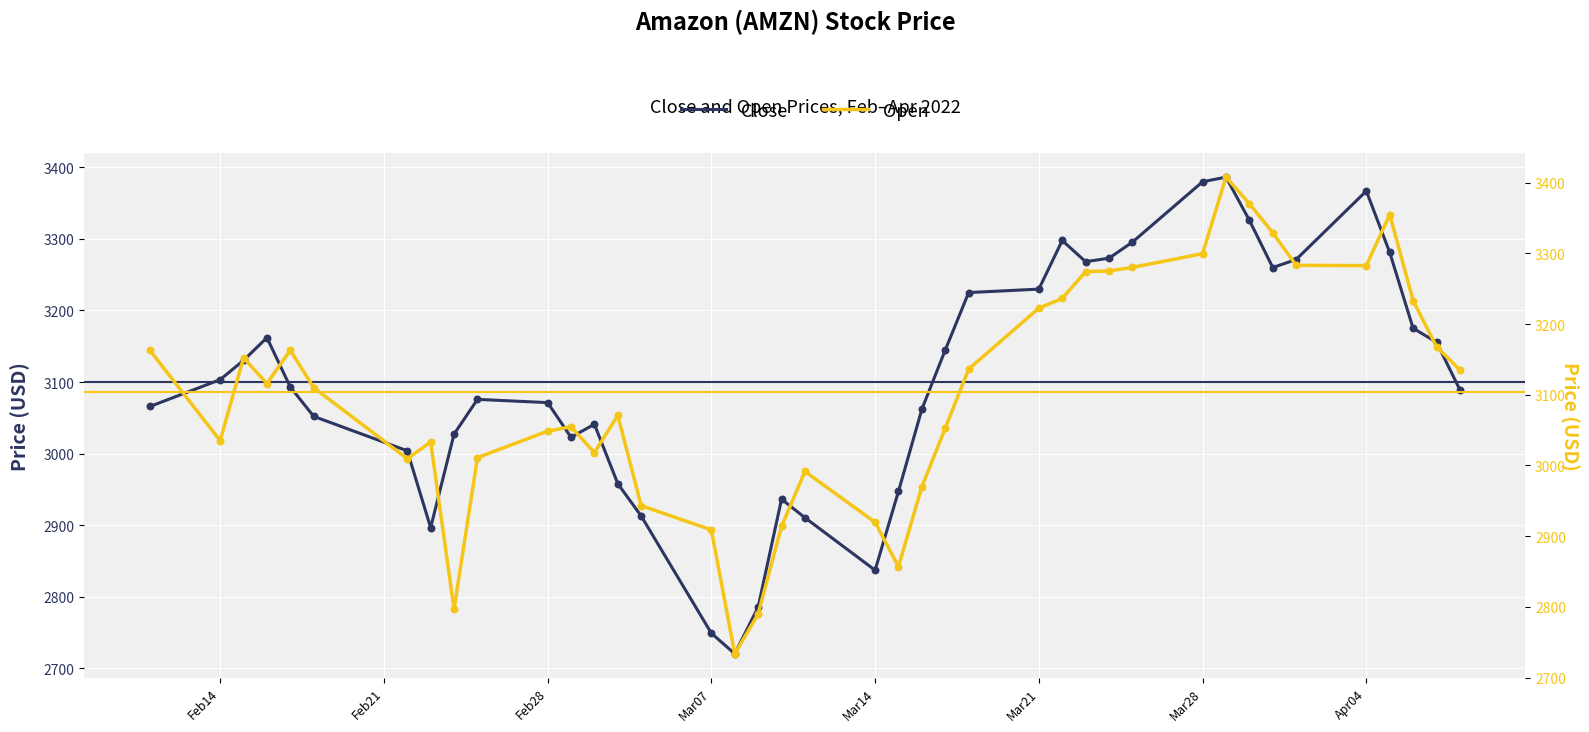

At how many categories does at least one series exceed 2942?

35